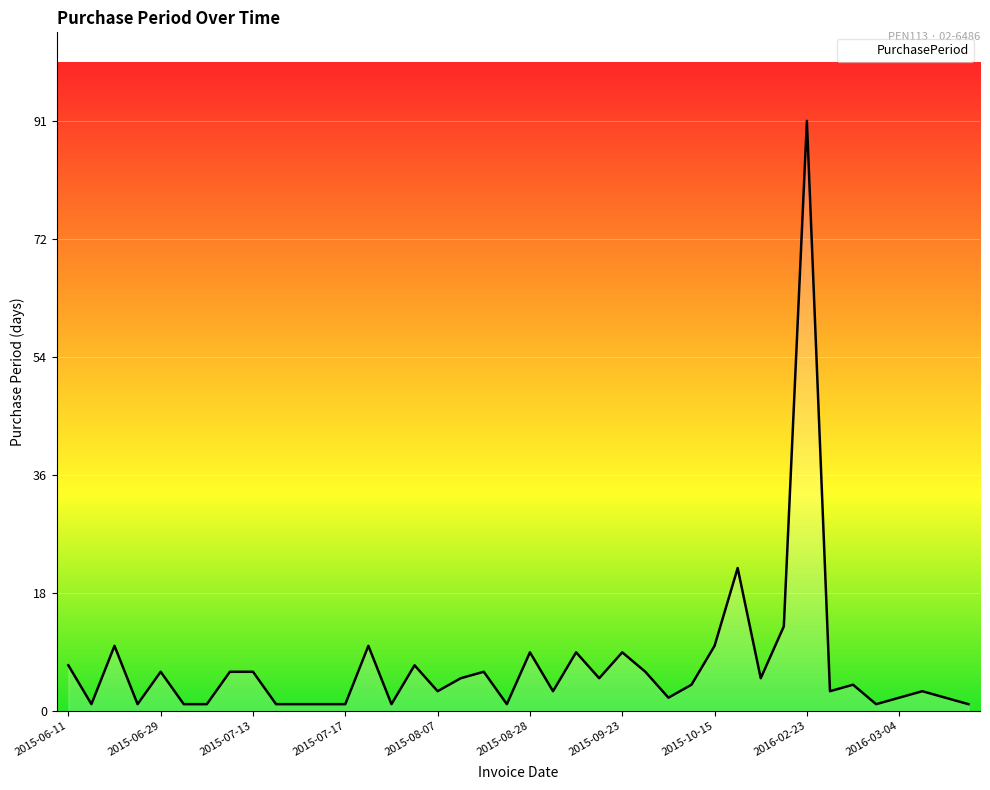

What is the maximum value shown in the chart?

91